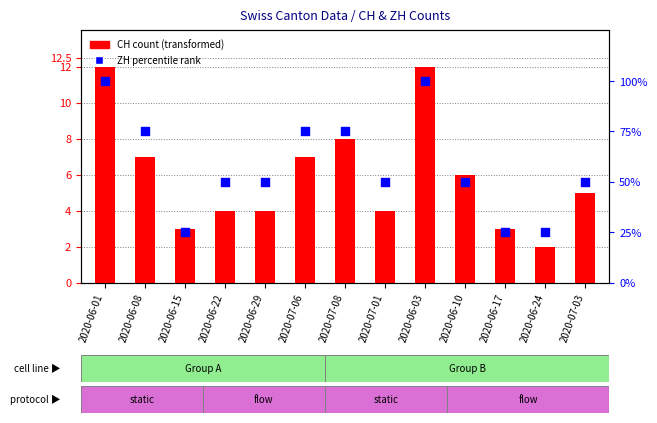

Which series has the largest total across all categories?

ZH percentile